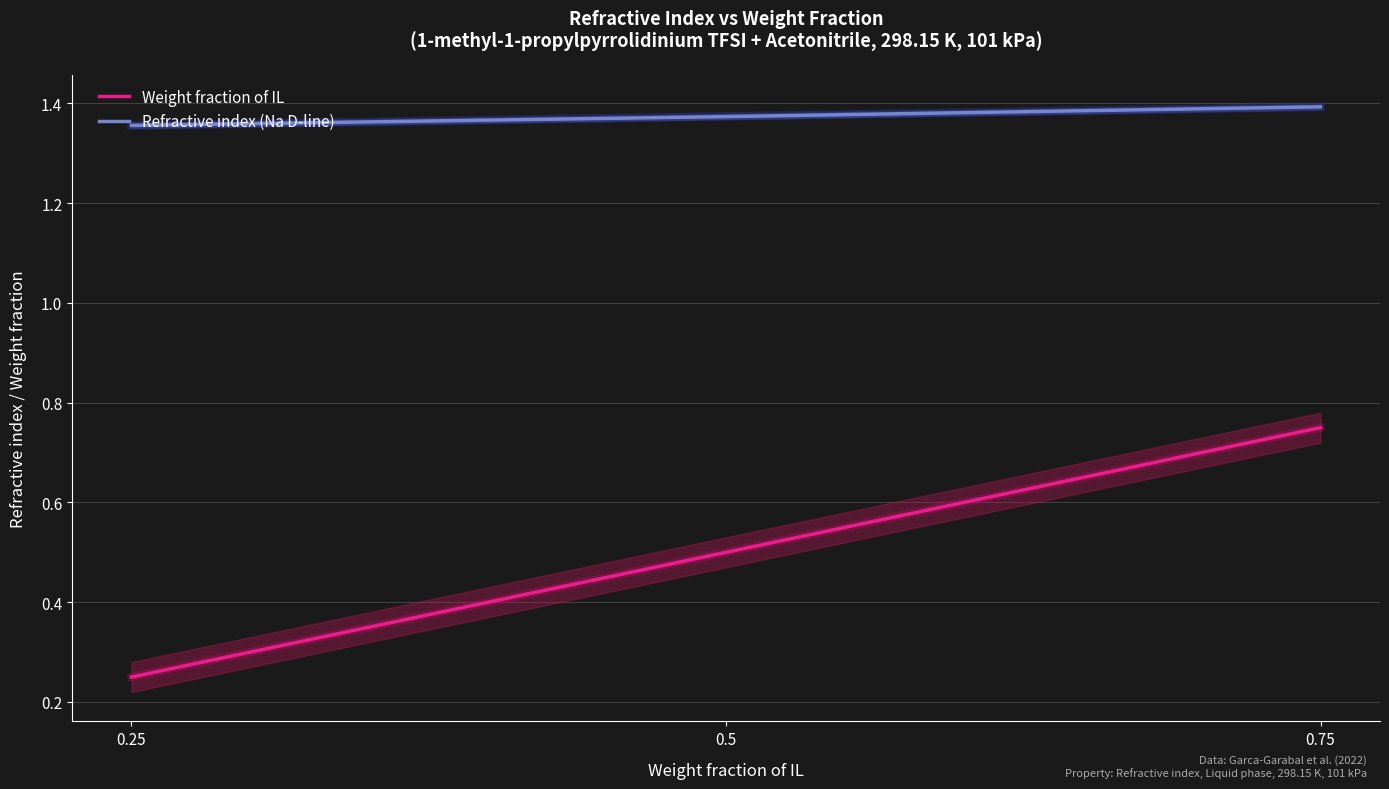

What is the value of the Refractive index (Na D-line) point at the 2nd from the left?

1.4